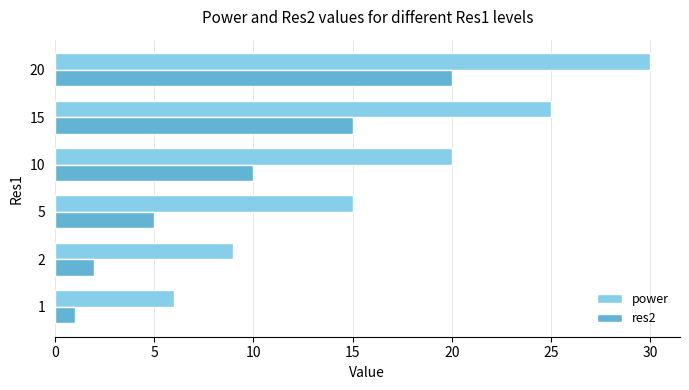

Rank the series at 2 from highest to lowest value.

power, res2